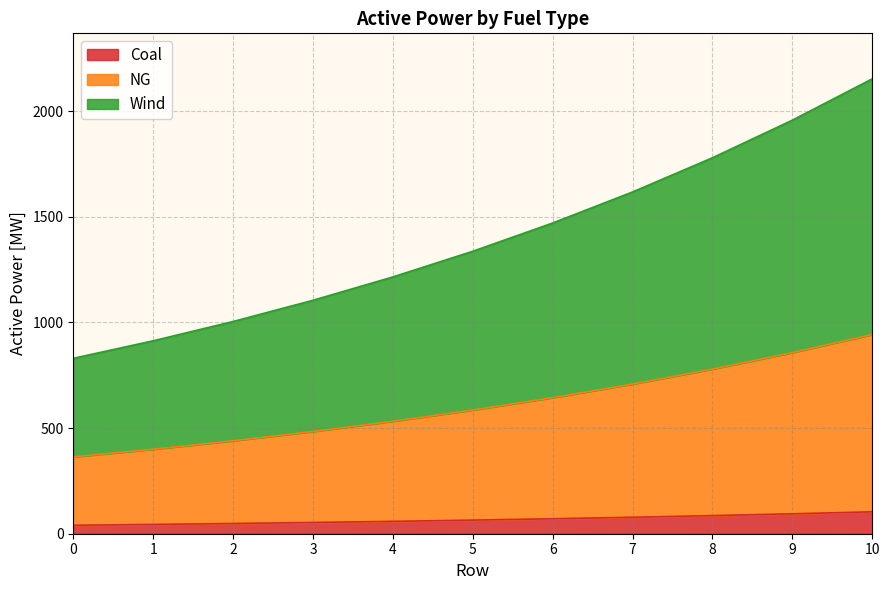

The value of Wind at 1 is 130.5. True or false?

False